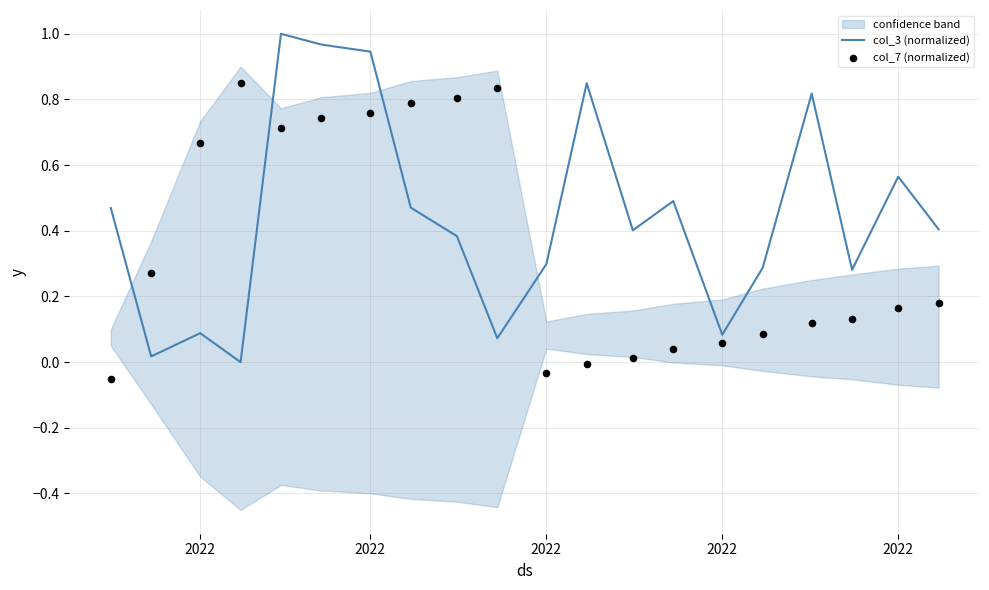

At which category is the sum across all series the highest?

2022